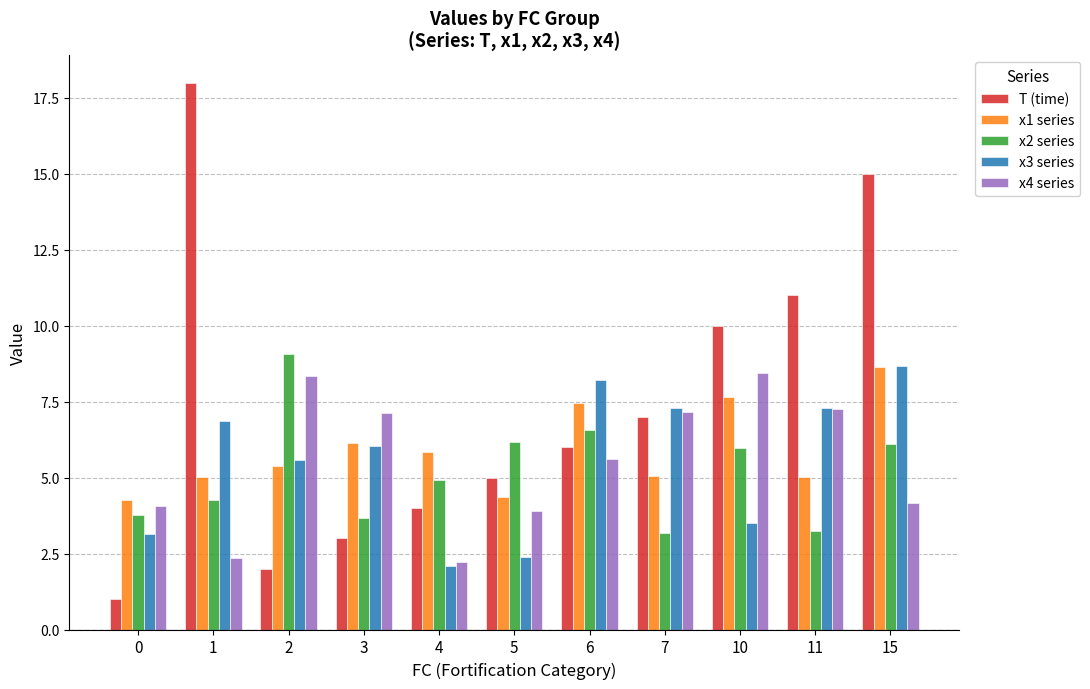

What is the total value across all series at 4?

19.1